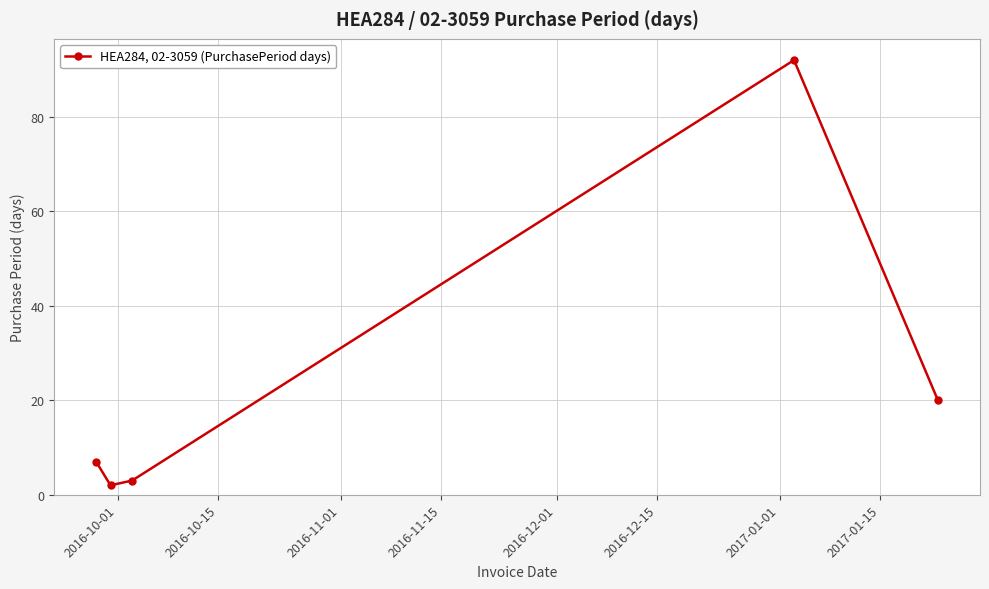

True or false: the data has more than 0 interior local peaks.

True